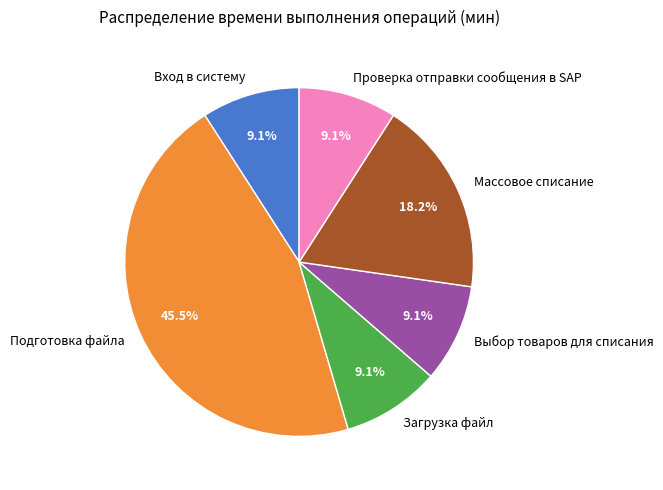

To the nearest percent, what is the combined percentage of Вход в систему and Массовое списание?

27%